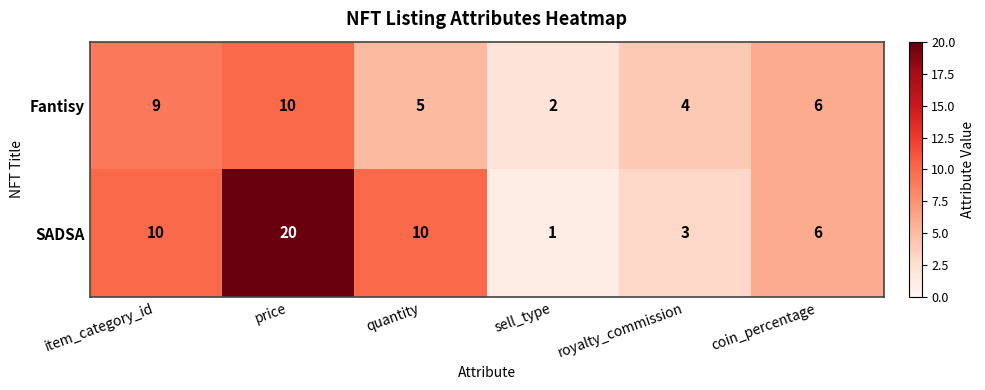

What is the difference between the maximum and second lowest values in the SADSA series?

17